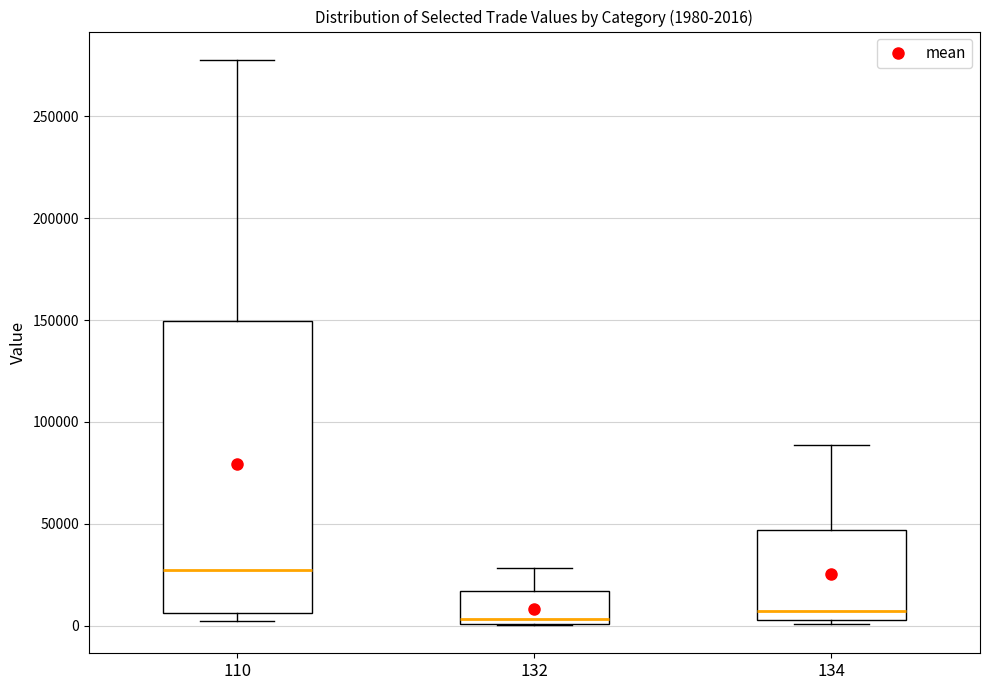

Which box is the tallest, from its lower edge to its upper edge?

110